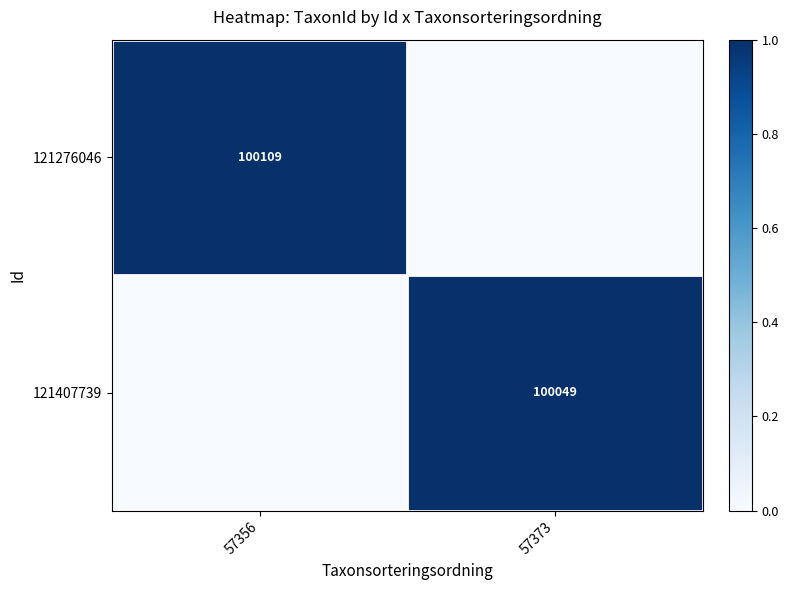

Is the value of 121276046 at 57356 greater than the value of 121407739 at 57373?

Yes